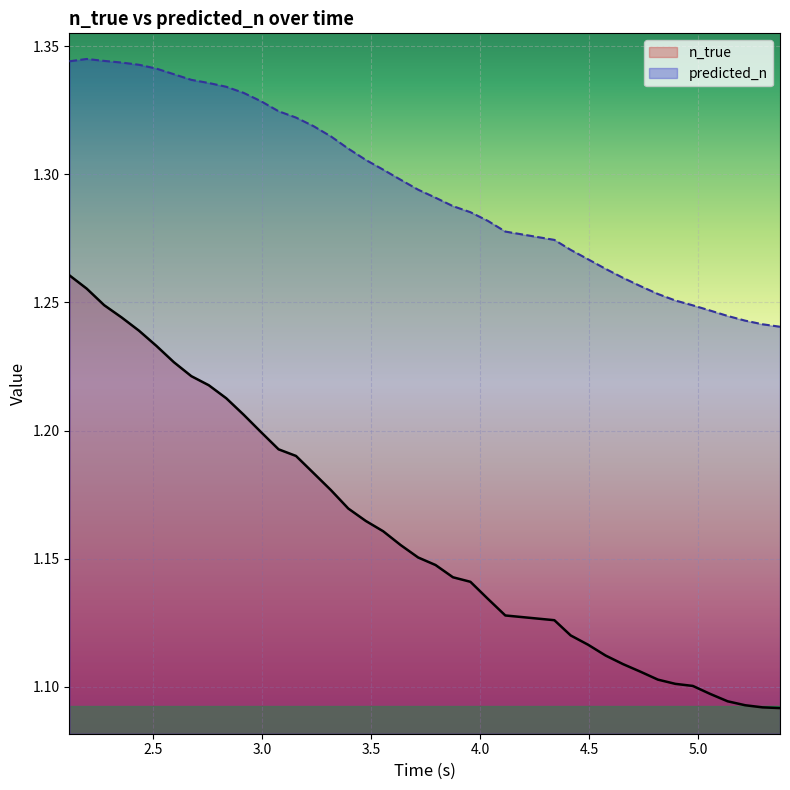

Which series has the largest range (max minus min)?

n_true